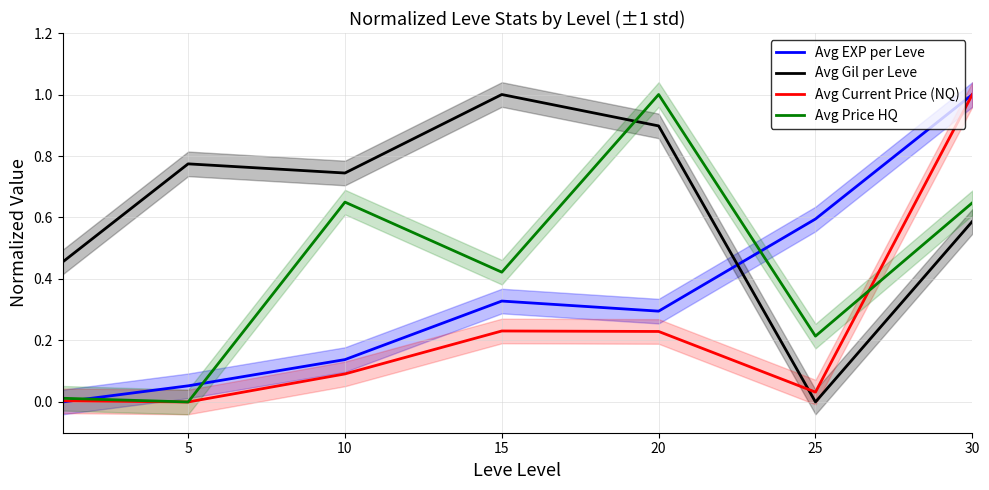

Is the value of Avg Price HQ at 30 greater than the value of Avg Current Price (NQ) at 30?

No